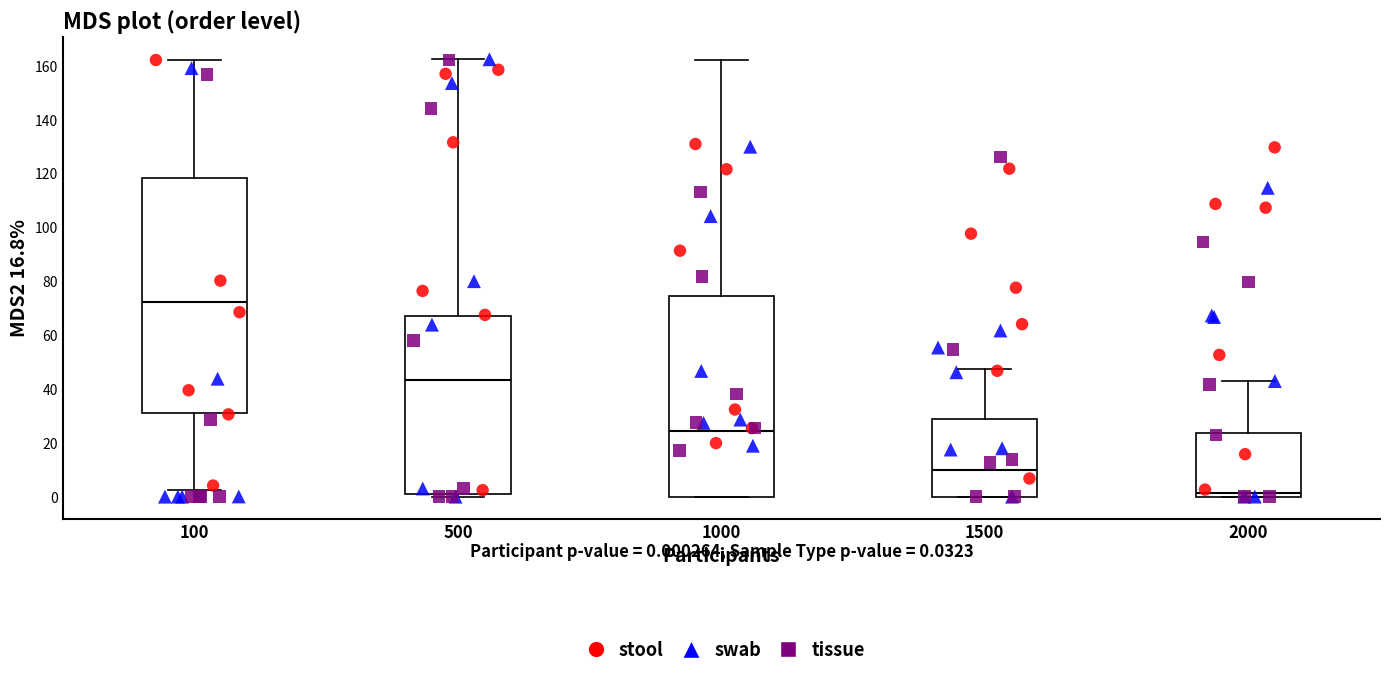

Where does the median line of the box at x = 2000 sit on the y-axis? The values are not printed on the chart, so give them approximately, as read against the axis.

2